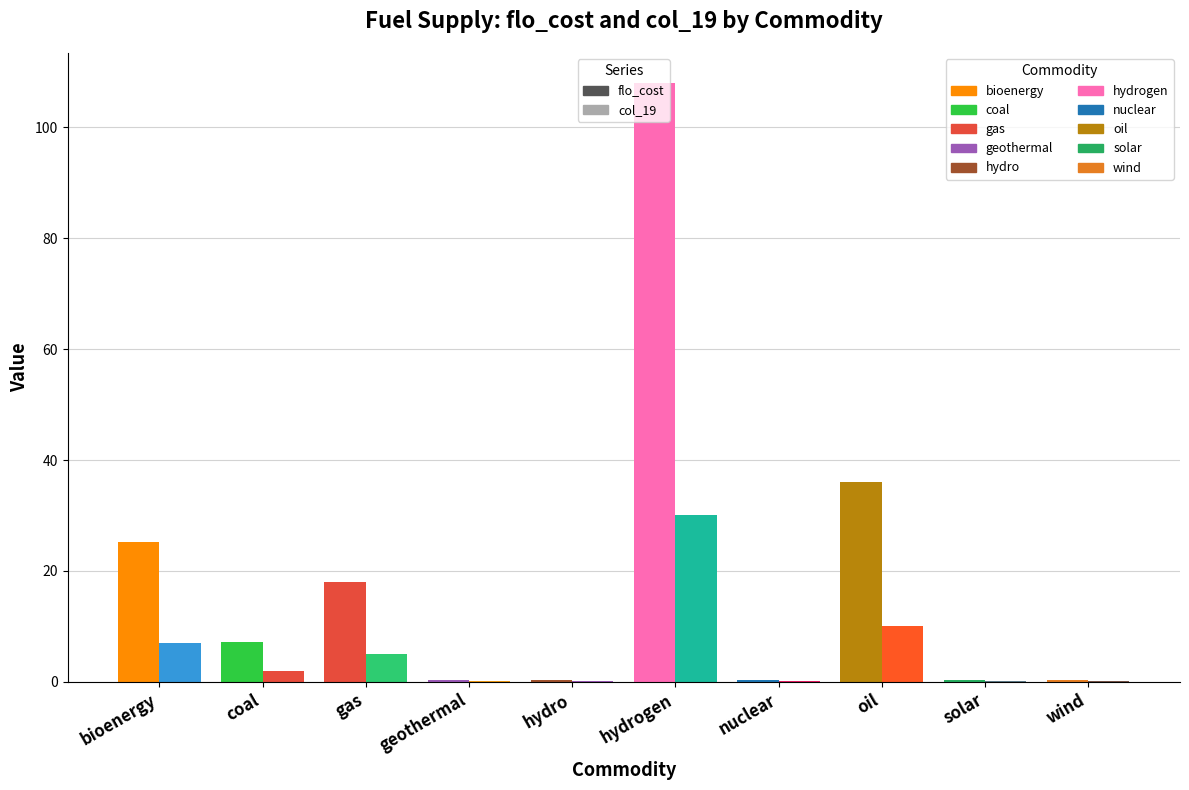

Are the bars grouped side by side (vs. stacked)?

Yes